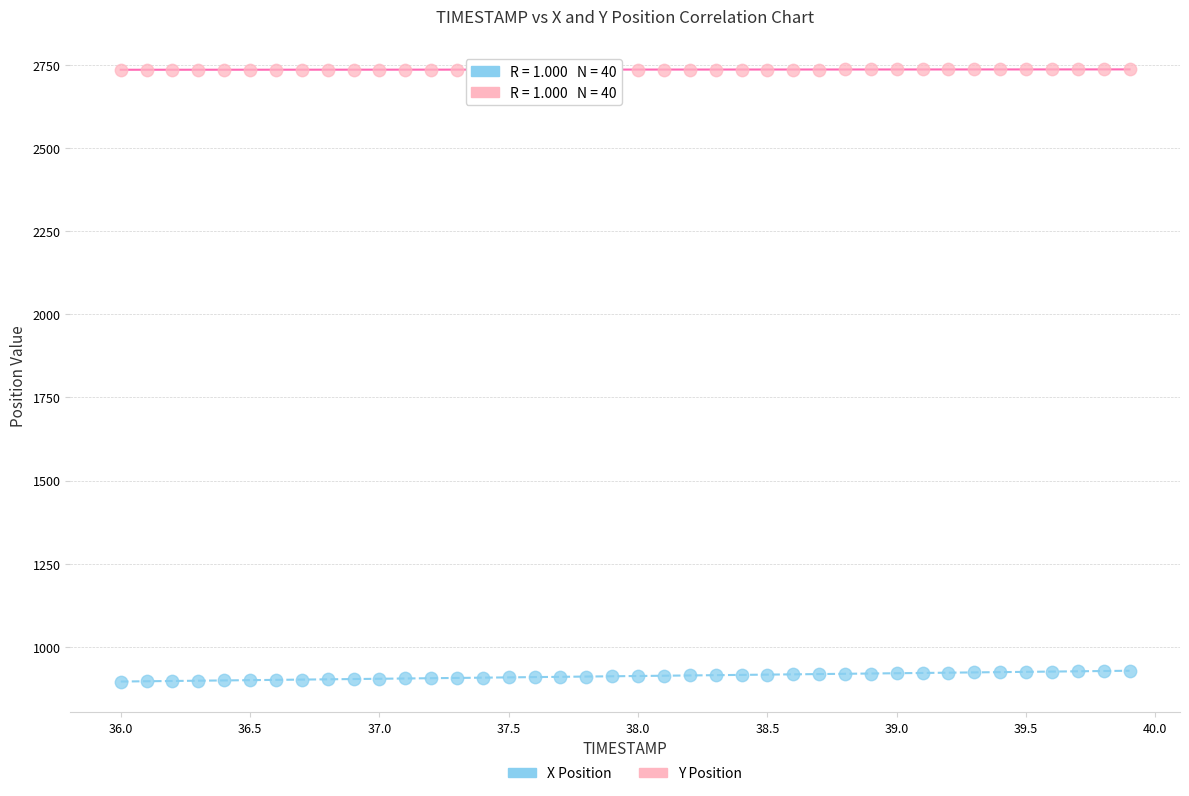

Which series reaches the maximum Y coordinate?

Y Position